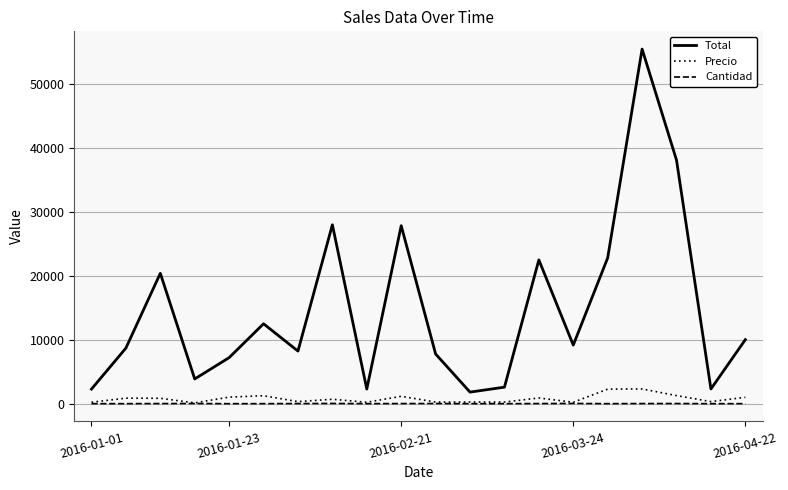

At which category is the sum across all series the highest?

16